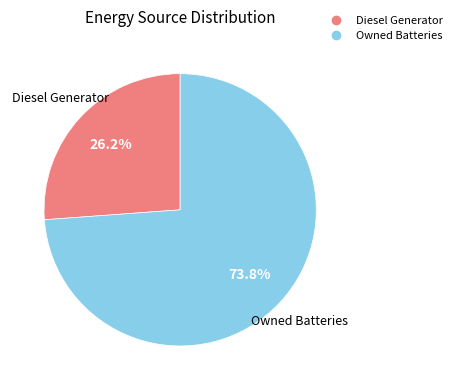

To the nearest percent, what is the difference between the largest and smallest slice percentages?

48%